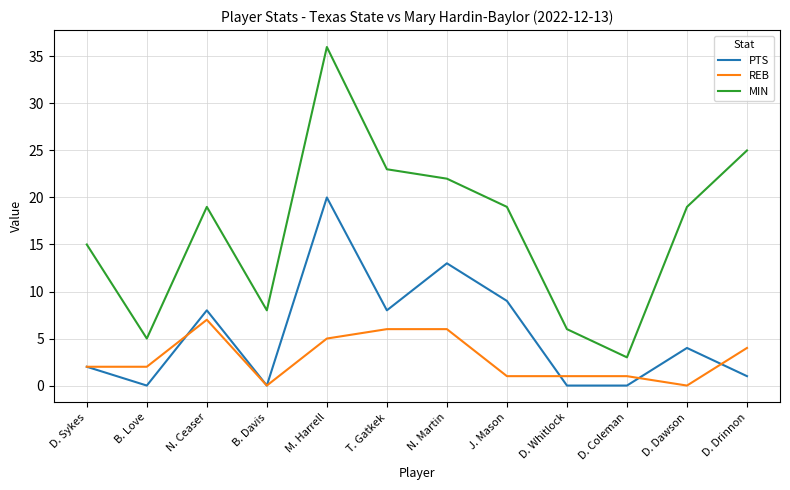

How many distinct data groups are displayed?

3